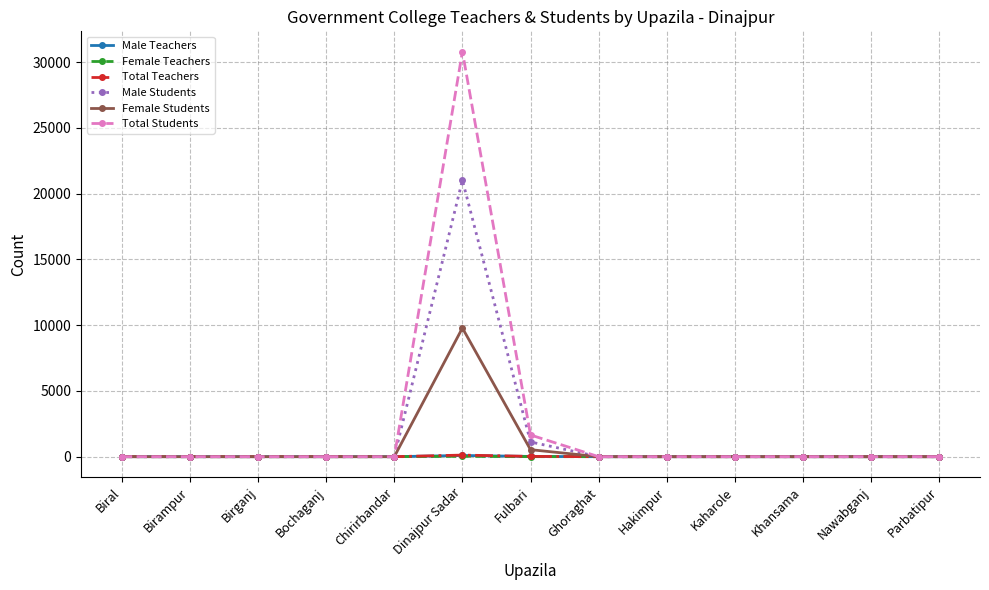

Which series has the largest total across all categories?

Total Students